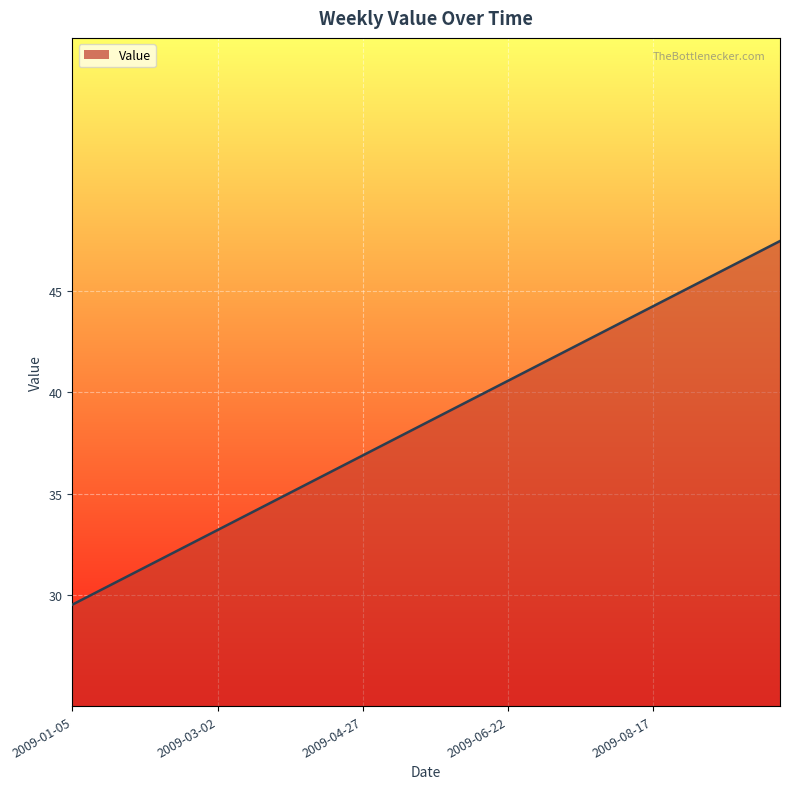

What is the approximate value at 2009-08-17?

44.2